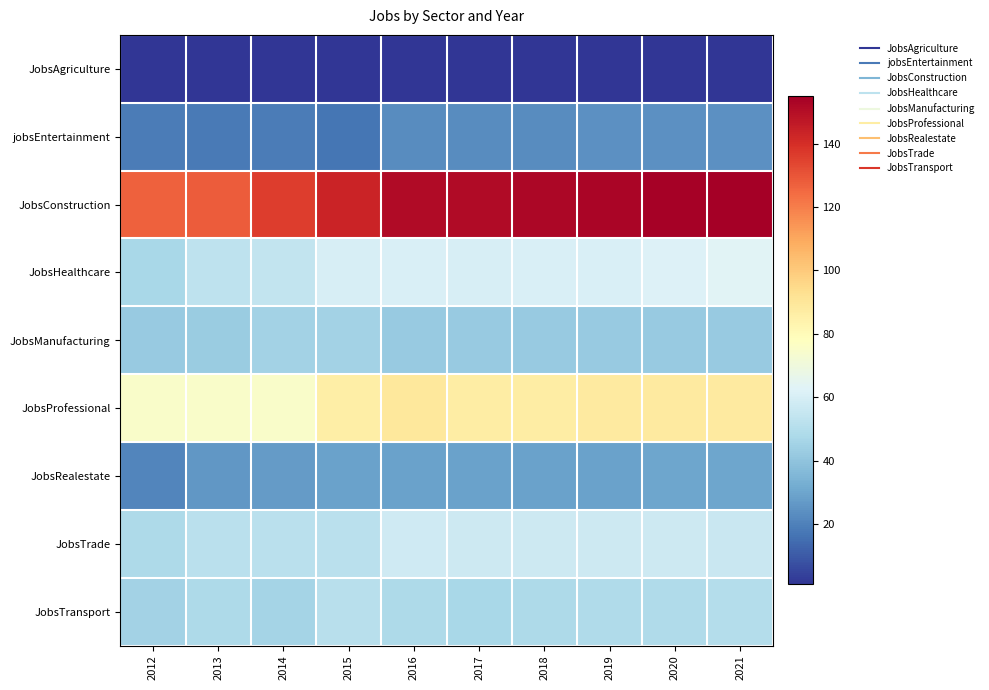

Which has a higher value, 2021 or 2019?

2021